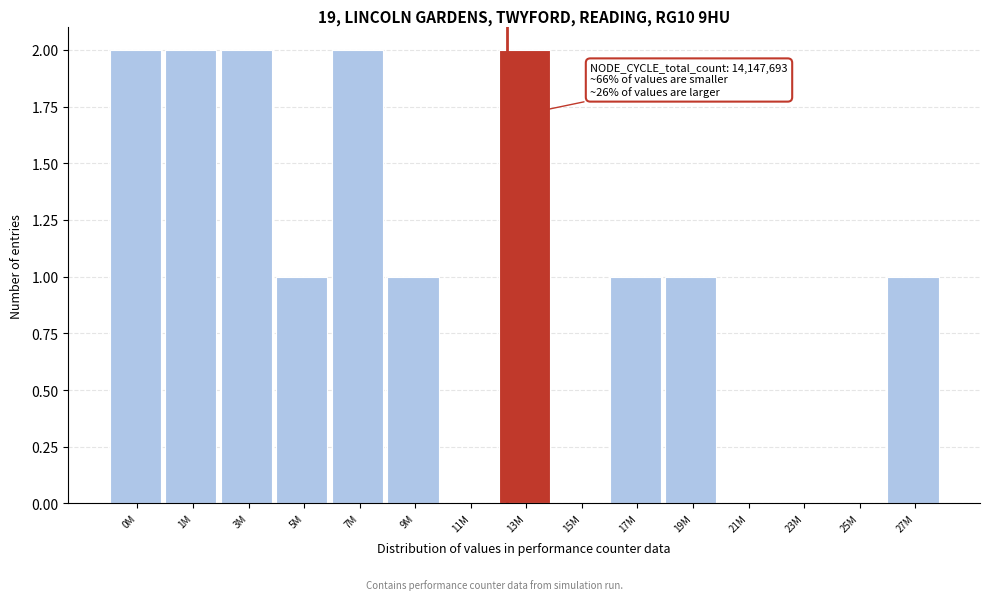

Reading left to right, extract all data points from this chart.

0M=2	1M=2	3M=2	5M=1	7M=2	9M=1	11M=0	13M=2	15M=0	17M=1	19M=1	21M=0	23M=0	25M=0	27M=1